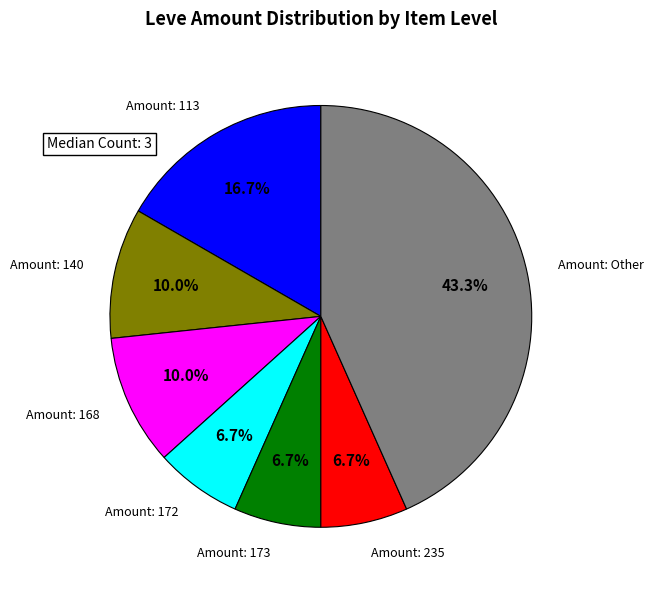

Is there any slice that represents more than half of the pie?

No